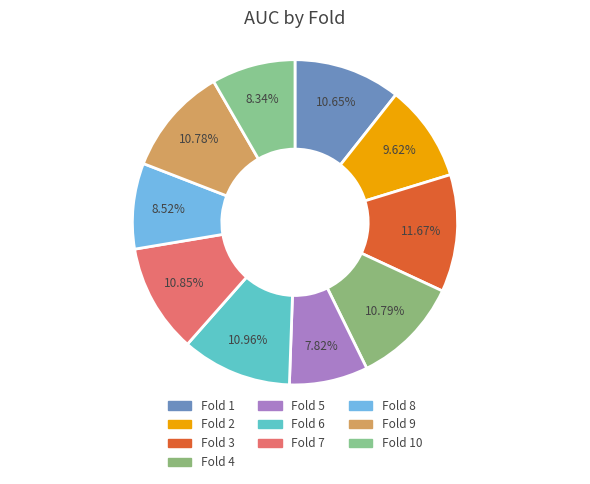

To the nearest percent, what is the difference between the largest and smallest slice percentages?

4%